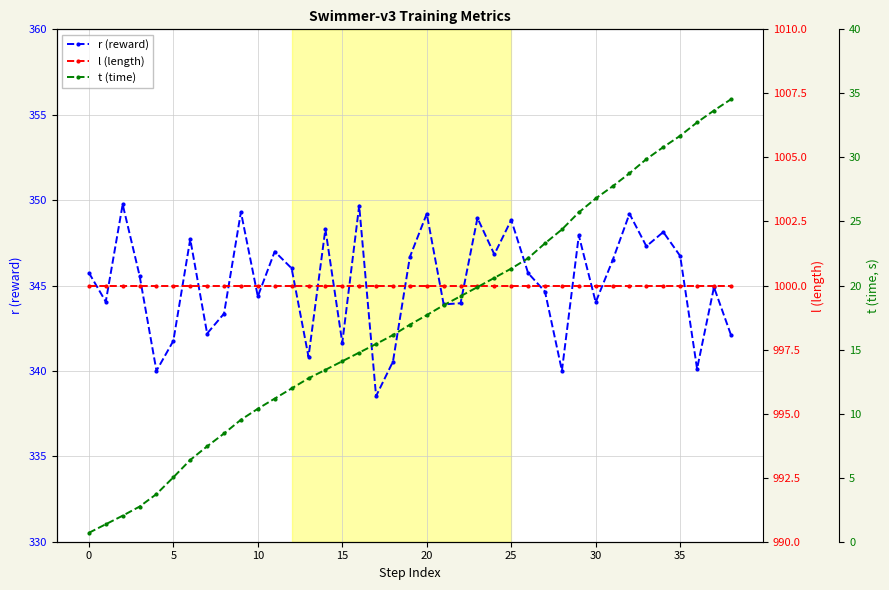

What is the value of the l (length) point at the 34th from the left?

1000.0